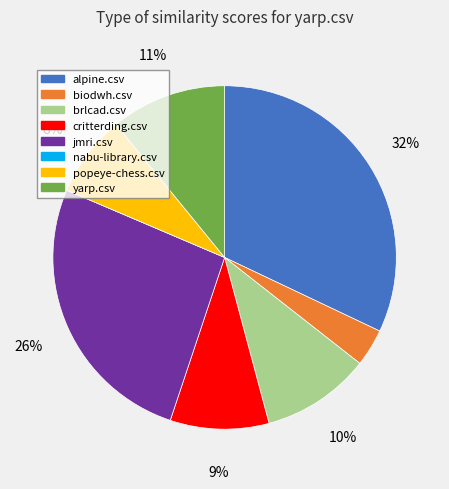

The jmri.csv slice represents 34% of the pie. True or false?

False